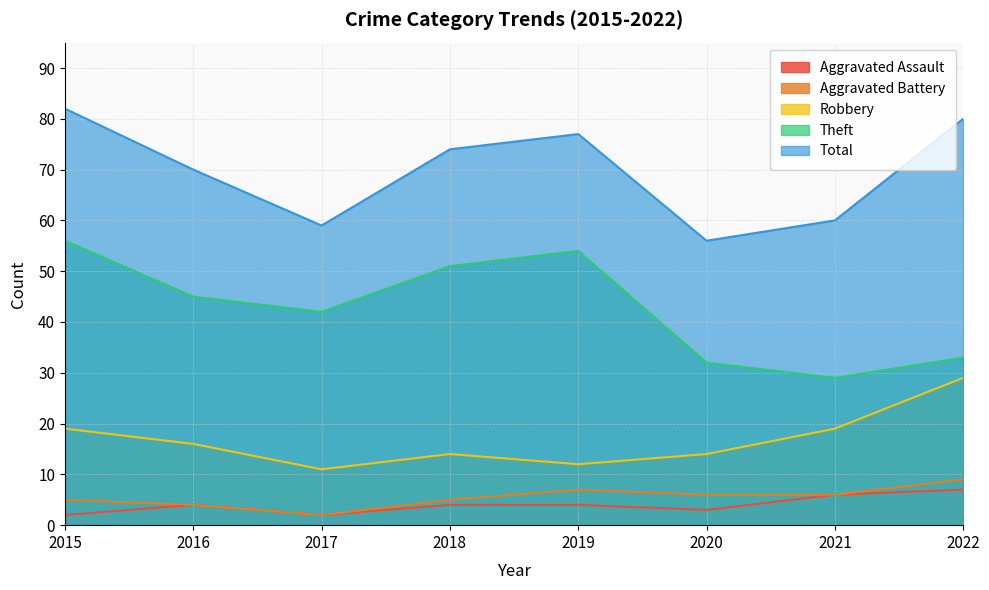

Reading left to right, transcribe all the data shown in this chart.

Aggravated Assault: 2015=2	2016=4	2017=2	2018=4	2019=4	2020=3	2021=6	2022=7
Aggravated Battery: 2015=5	2016=4	2017=2	2018=5	2019=7	2020=6	2021=6	2022=9
Robbery: 2015=19	2016=16	2017=11	2018=14	2019=12	2020=14	2021=19	2022=29
Theft: 2015=56	2016=45	2017=42	2018=51	2019=54	2020=32	2021=29	2022=33
Total: 2015=82	2016=70	2017=59	2018=74	2019=77	2020=56	2021=60	2022=80